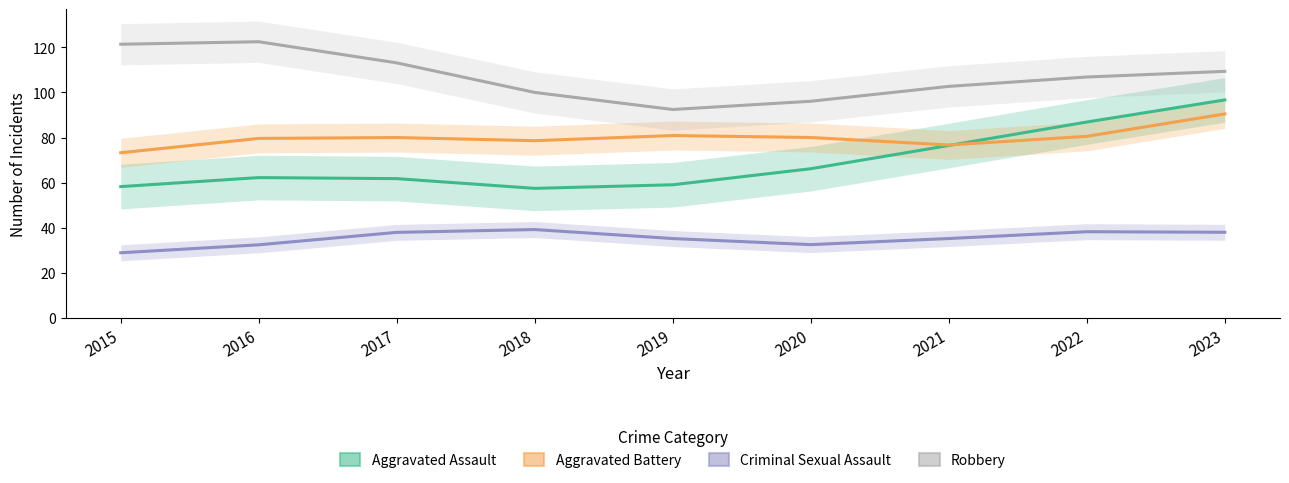

What is the average value of the Criminal Sexual Assault series?

35.3